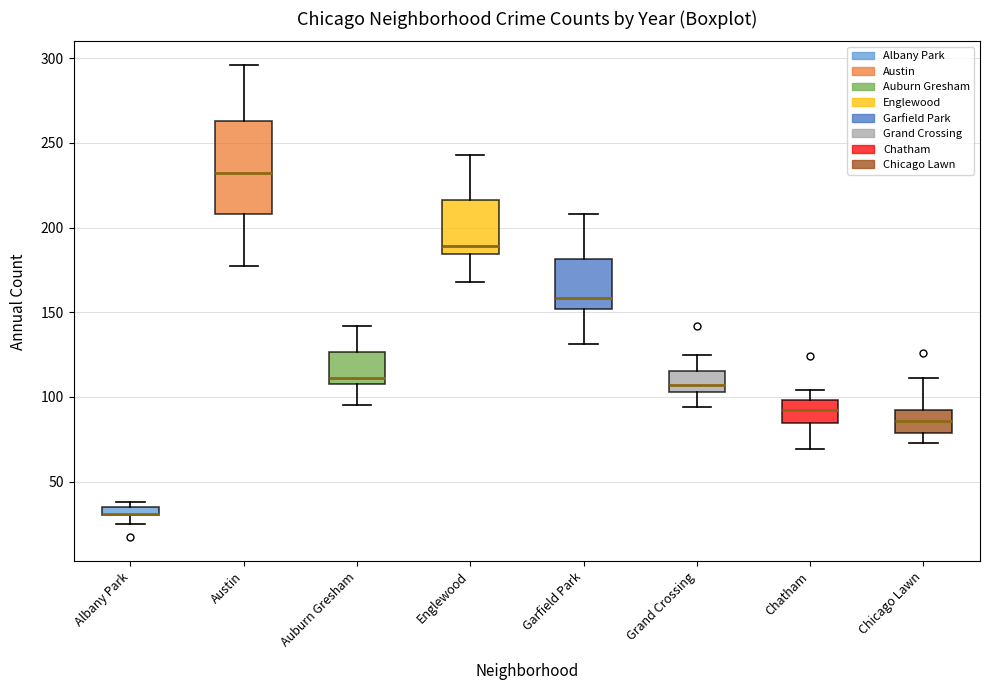

Comparing the boxes themselves (not the whiskers), which one is the tallest?

Austin